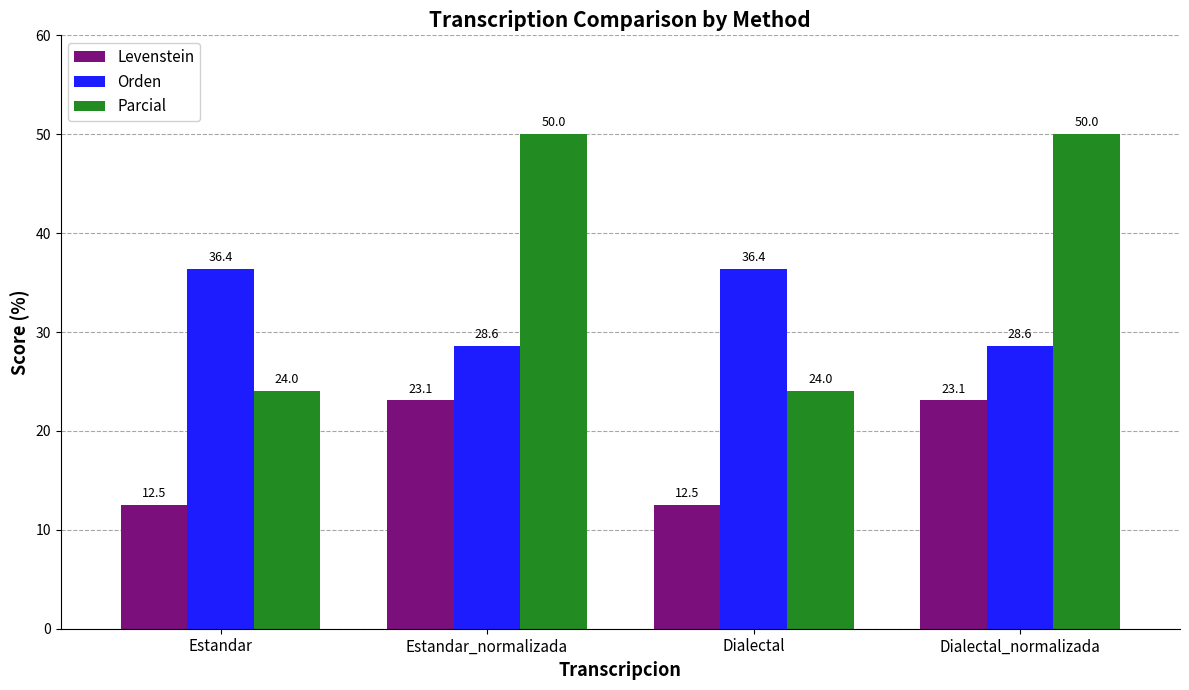

Reading left to right, extract all data points from this chart.

Levenstein: 12.5	23.1	12.5	23.1
Orden: 36.4	28.6	36.4	28.6
Parcial: 24.0	50.0	24.0	50.0